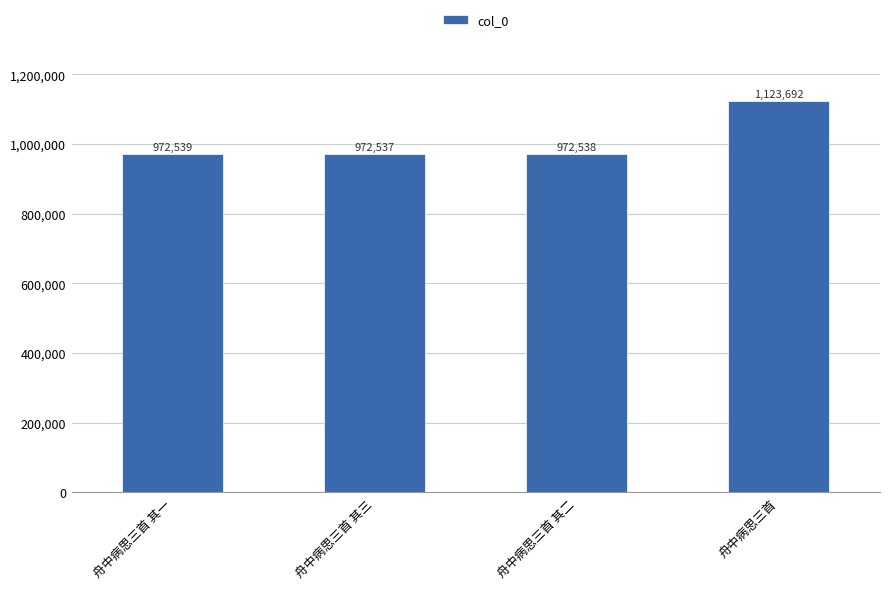

Rank the categories by value from highest to lowest.

舟中病思三首, 舟中病思三首 其一, 舟中病思三首 其二, 舟中病思三首 其三